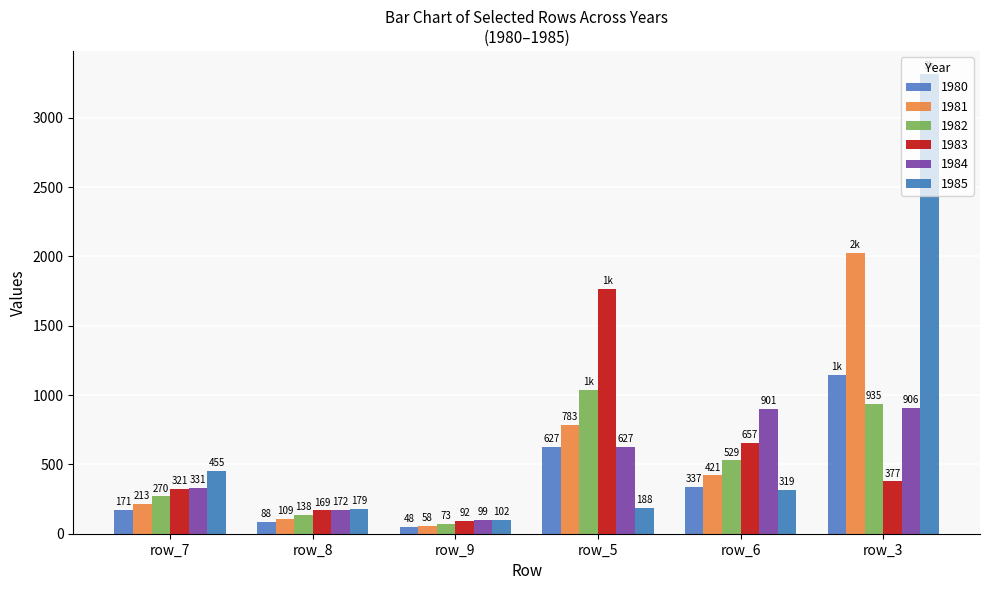

Rank the categories by 1985 value from lowest to highest.

row_9, row_8, row_5, row_6, row_7, row_3